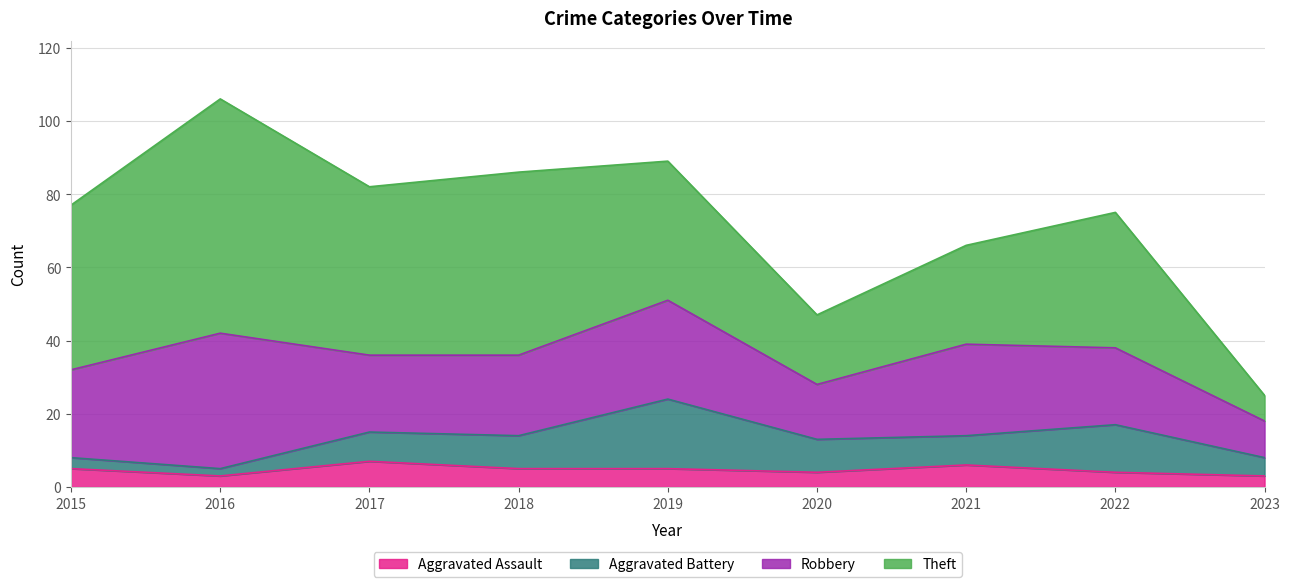

What is the greatest value displayed?

64